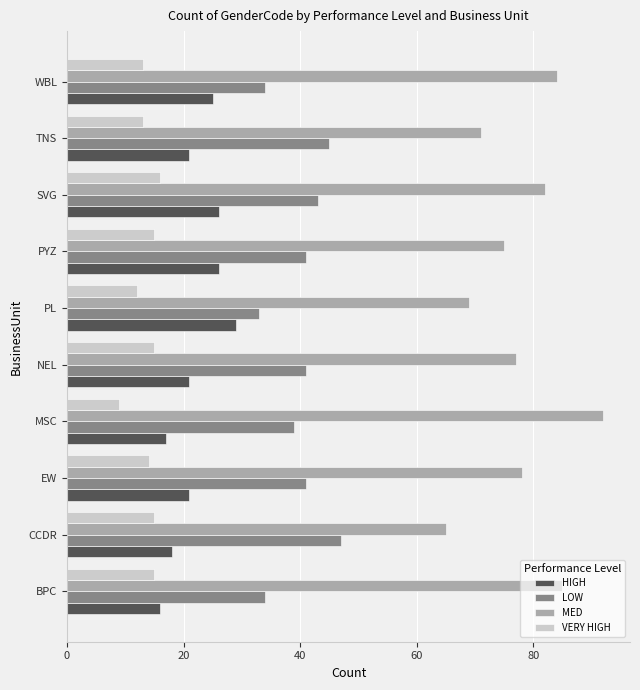

Which series has the largest range (max minus min)?

MED